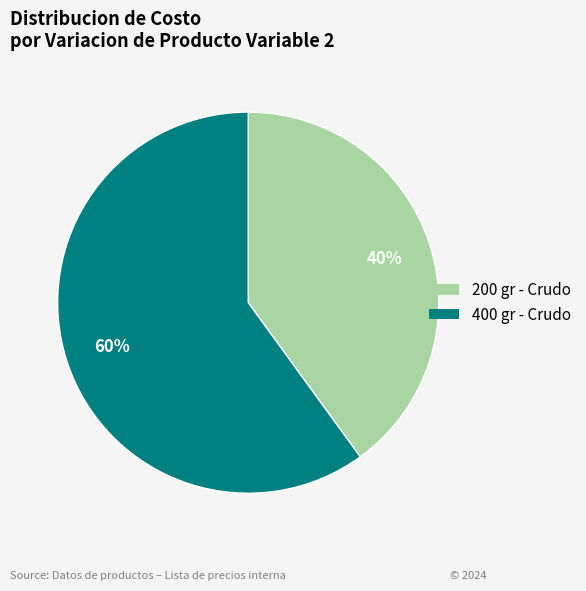

How many slices are in this pie chart?

2